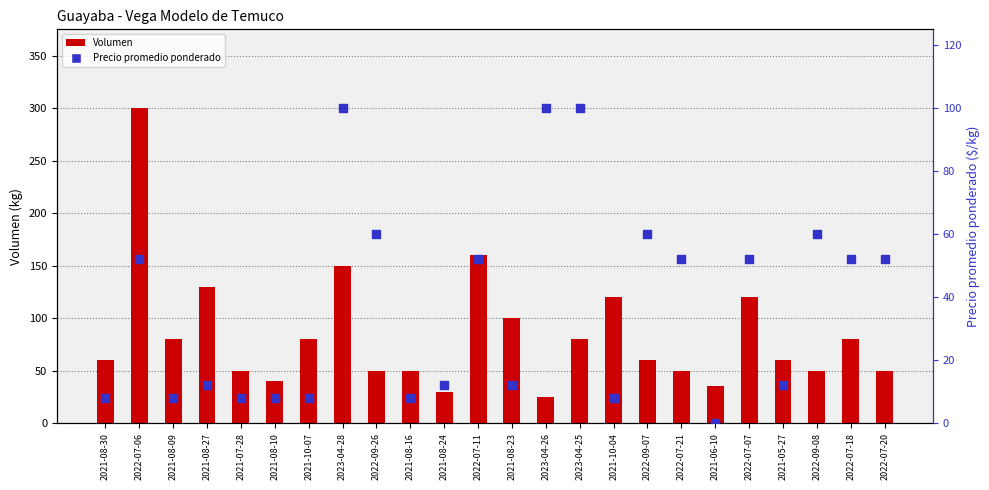

Which series has the widest spread of Y values?

Volumen